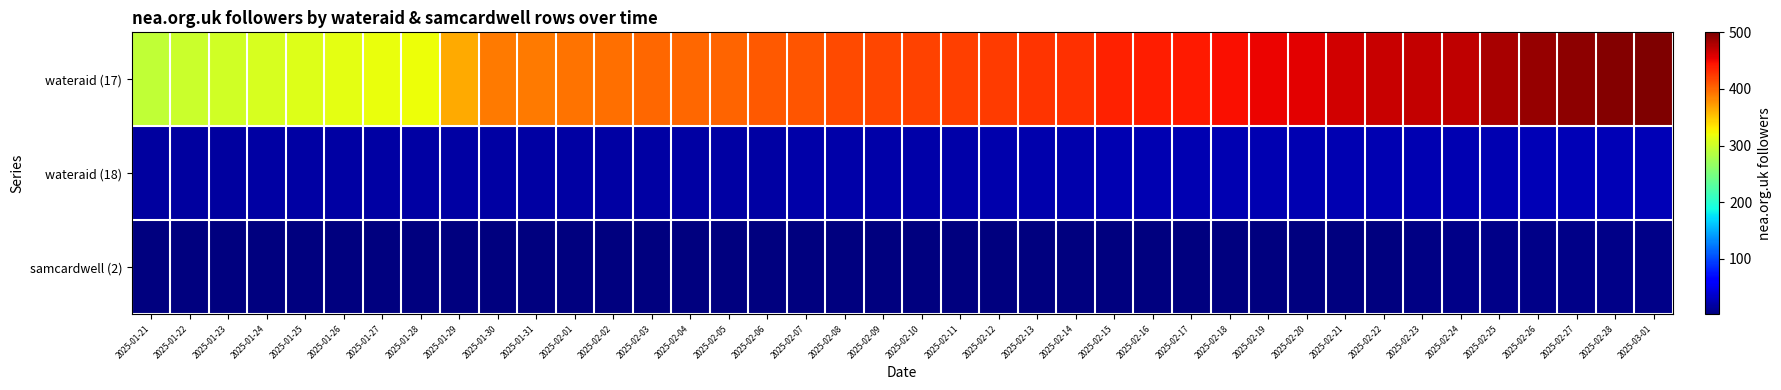

Reading right to left, transcribe all the data shown in this chart.

wateraid (17): 2025-03-01=500	2025-02-28=498	2025-02-27=494	2025-02-26=489	2025-02-25=482	2025-02-24=471	2025-02-23=469	2025-02-22=468	2025-02-21=464	2025-02-20=457	2025-02-19=452	2025-02-18=446	2025-02-17=441	2025-02-16=438	2025-02-15=436	2025-02-14=429	2025-02-13=428	2025-02-12=424	2025-02-11=421	2025-02-10=419	2025-02-09=417	2025-02-08=415	2025-02-07=410	2025-02-06=407	2025-02-05=402	2025-02-04=400	2025-02-03=400	2025-02-02=396	2025-02-01=394	2025-01-31=391	2025-01-30=390	2025-01-29=364	2025-01-28=321	2025-01-27=318	2025-01-26=314	2025-01-25=311	2025-01-24=306	2025-01-23=303	2025-01-22=299	2025-01-21=293
wateraid (18): 2025-03-01=26	2025-02-28=26	2025-02-27=26	2025-02-26=26	2025-02-25=25	2025-02-24=24	2025-02-23=24	2025-02-22=24	2025-02-21=24	2025-02-20=24	2025-02-19=24	2025-02-18=24	2025-02-17=24	2025-02-16=24	2025-02-15=24	2025-02-14=23	2025-02-13=22	2025-02-12=22	2025-02-11=21	2025-02-10=20	2025-02-09=20	2025-02-08=20	2025-02-07=20	2025-02-06=19	2025-02-05=18	2025-02-04=18	2025-02-03=18	2025-02-02=18	2025-02-01=18	2025-01-31=18	2025-01-30=18	2025-01-29=18	2025-01-28=18	2025-01-27=18	2025-01-26=18	2025-01-25=18	2025-01-24=18	2025-01-23=17	2025-01-22=17	2025-01-21=17
samcardwell (2): 2025-03-01=7	2025-02-28=6	2025-02-27=6	2025-02-26=6	2025-02-25=6	2025-02-24=6	2025-02-23=5	2025-02-22=2	2025-02-21=2	2025-02-20=2	2025-02-19=2	2025-02-18=2	2025-02-17=2	2025-02-16=2	2025-02-15=2	2025-02-14=2	2025-02-13=2	2025-02-12=2	2025-02-11=2	2025-02-10=2	2025-02-09=2	2025-02-08=2	2025-02-07=2	2025-02-06=2	2025-02-05=2	2025-02-04=2	2025-02-03=2	2025-02-02=2	2025-02-01=2	2025-01-31=2	2025-01-30=2	2025-01-29=2	2025-01-28=2	2025-01-27=2	2025-01-26=2	2025-01-25=2	2025-01-24=2	2025-01-23=2	2025-01-22=2	2025-01-21=2